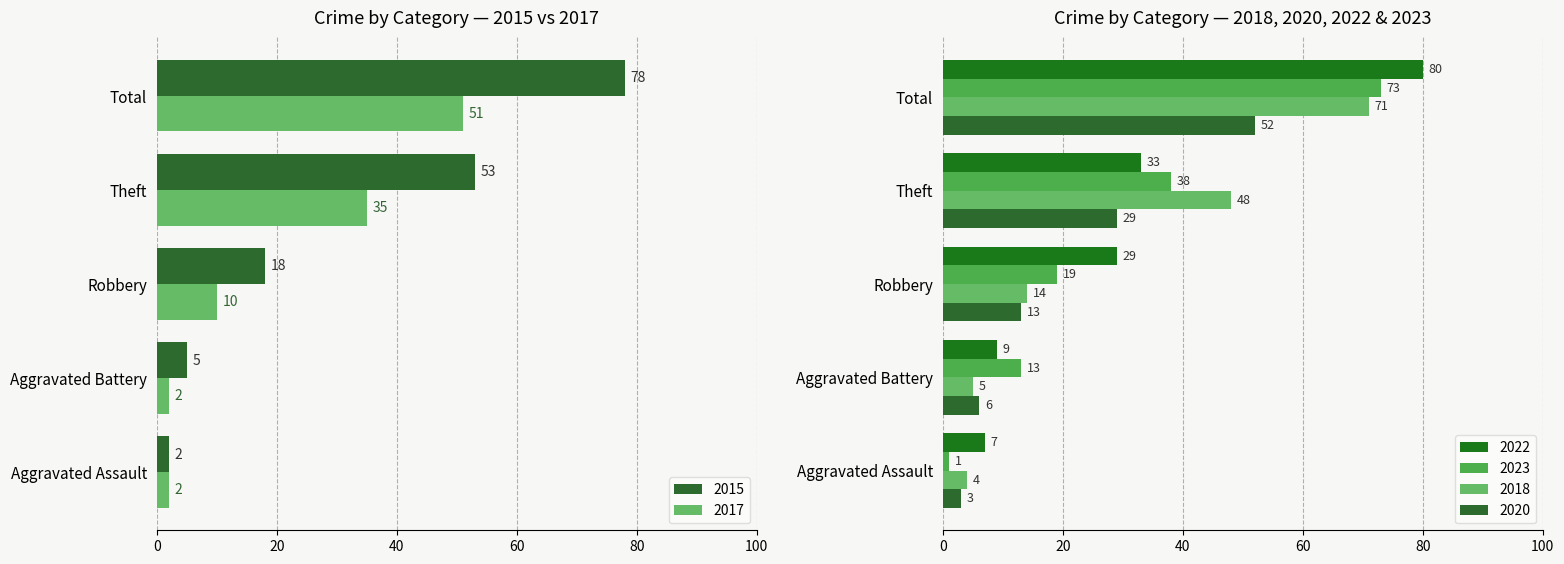

What is the highest value of the 2017 series?

51